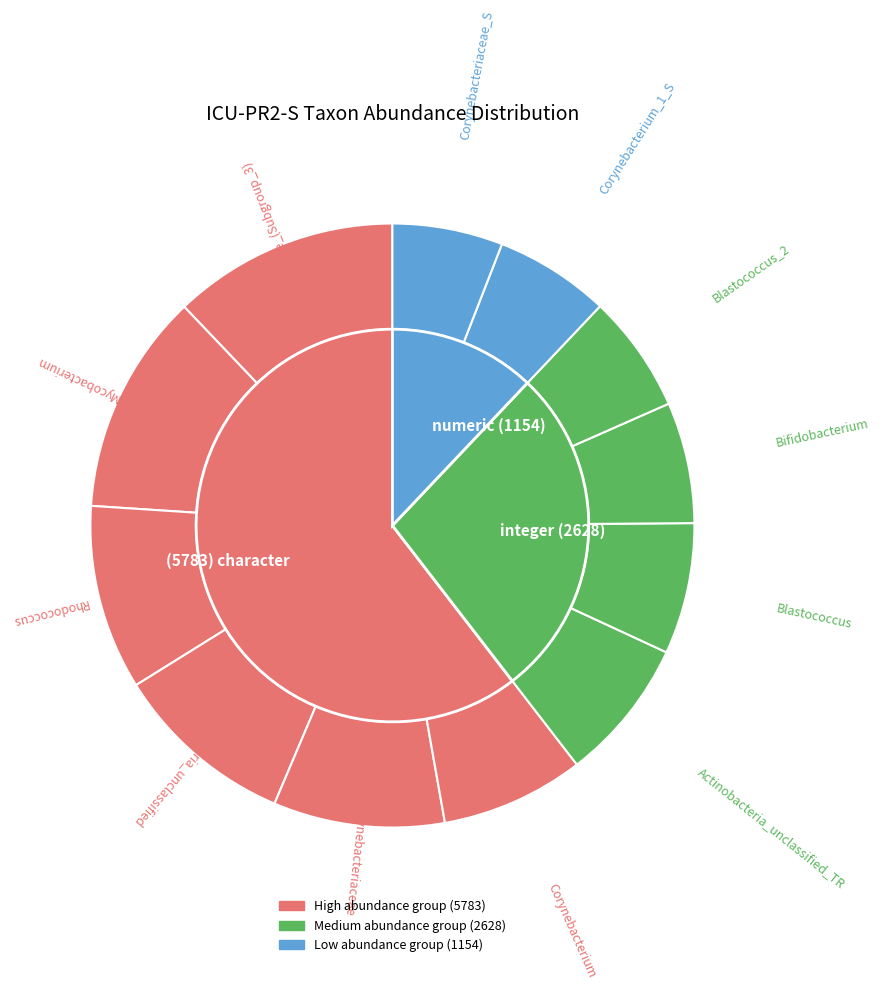

Is there a majority slice in this chart?

No